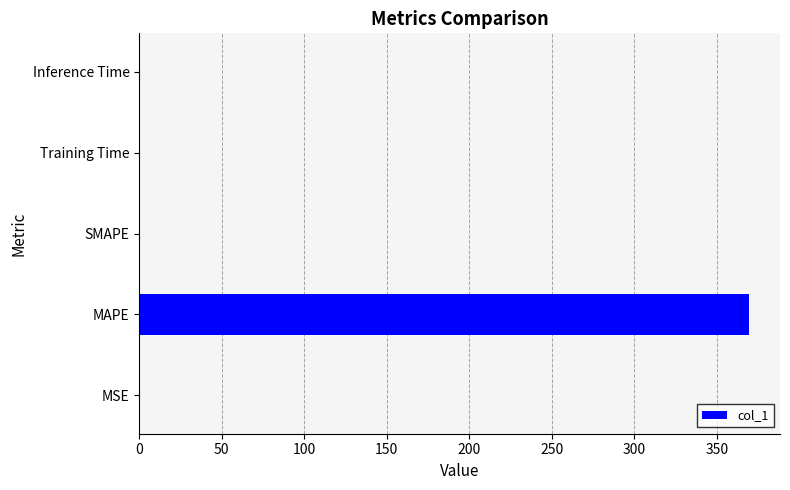

Which category has the highest value across all series?

MAPE